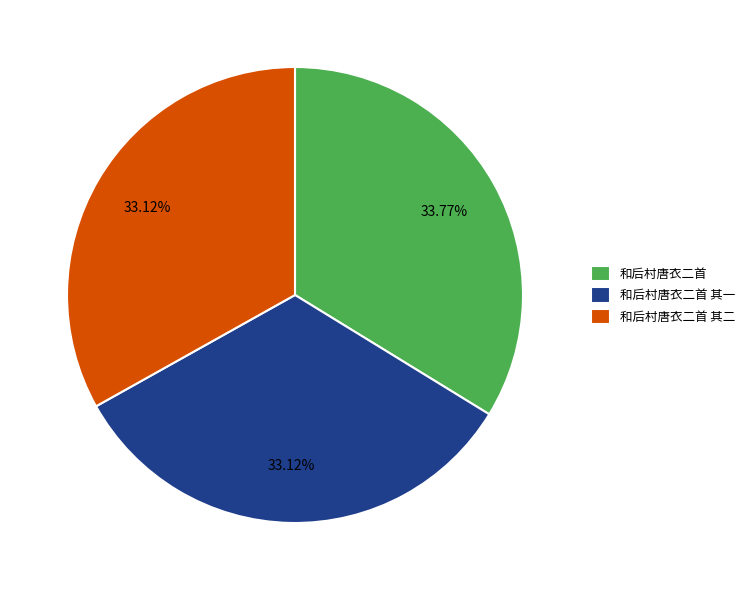

Does 和后村唐衣二首 其二 account for over 50% of the chart?

No